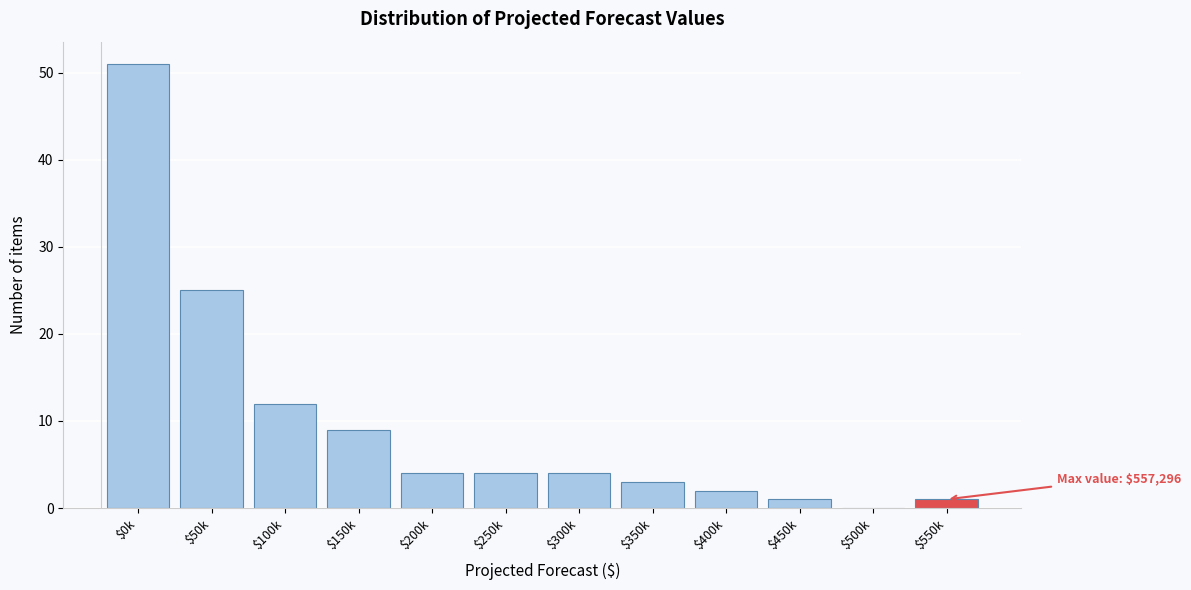

The value at $0k is 51. True or false?

True